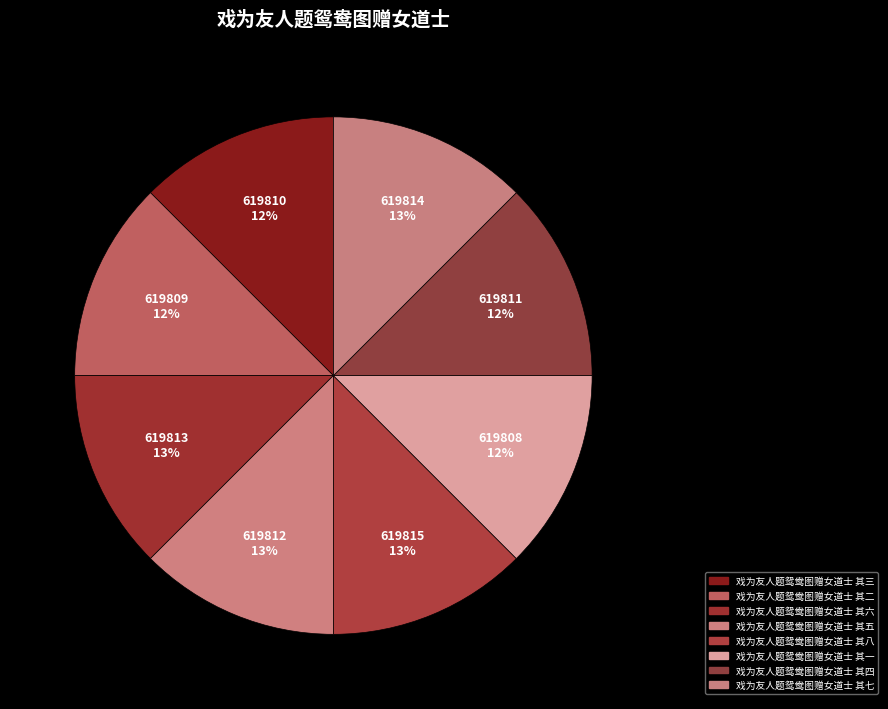

How many segments does this pie chart have?

8